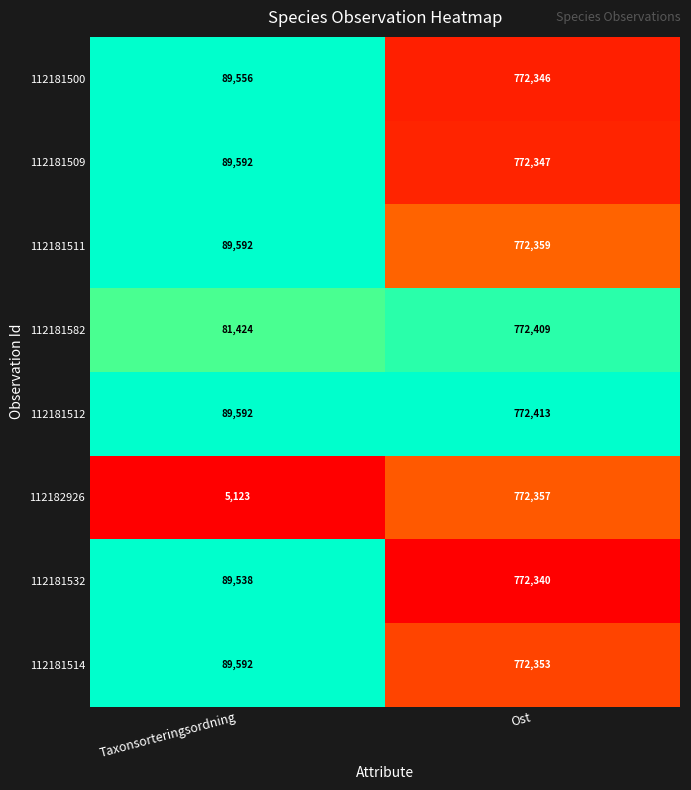

Reading right to left, what are all the values shown in this chart?

112181500: Ost=772346	Taxonsorteringsordning=89556
112181509: Ost=772347	Taxonsorteringsordning=89592
112181511: Ost=772359	Taxonsorteringsordning=89592
112181582: Ost=772409	Taxonsorteringsordning=81424
112181512: Ost=772413	Taxonsorteringsordning=89592
112182926: Ost=772357	Taxonsorteringsordning=5123
112181532: Ost=772340	Taxonsorteringsordning=89538
112181514: Ost=772353	Taxonsorteringsordning=89592